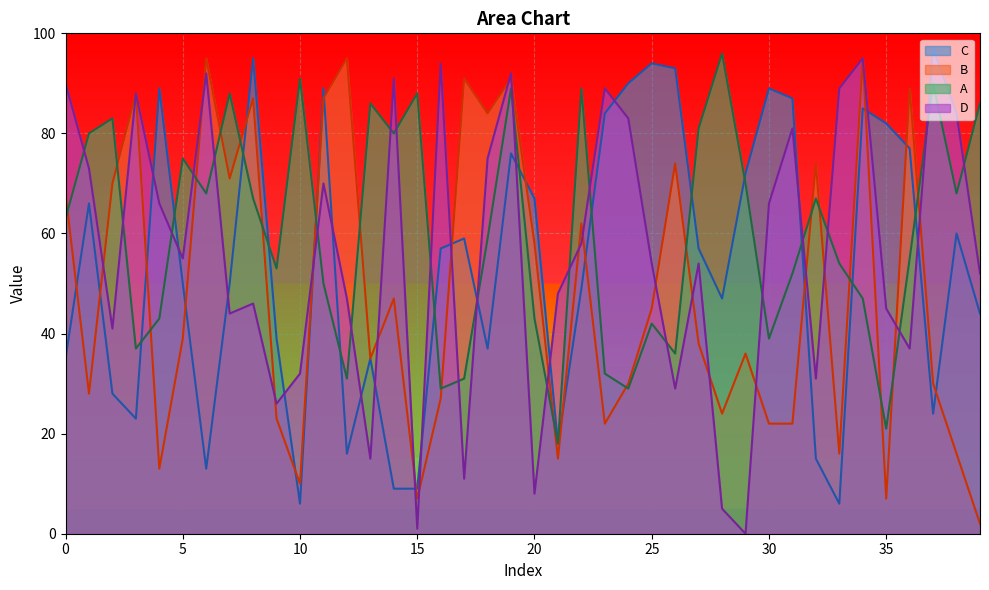

At 30, list the series in order from largest to smallest.

C, D, A, B